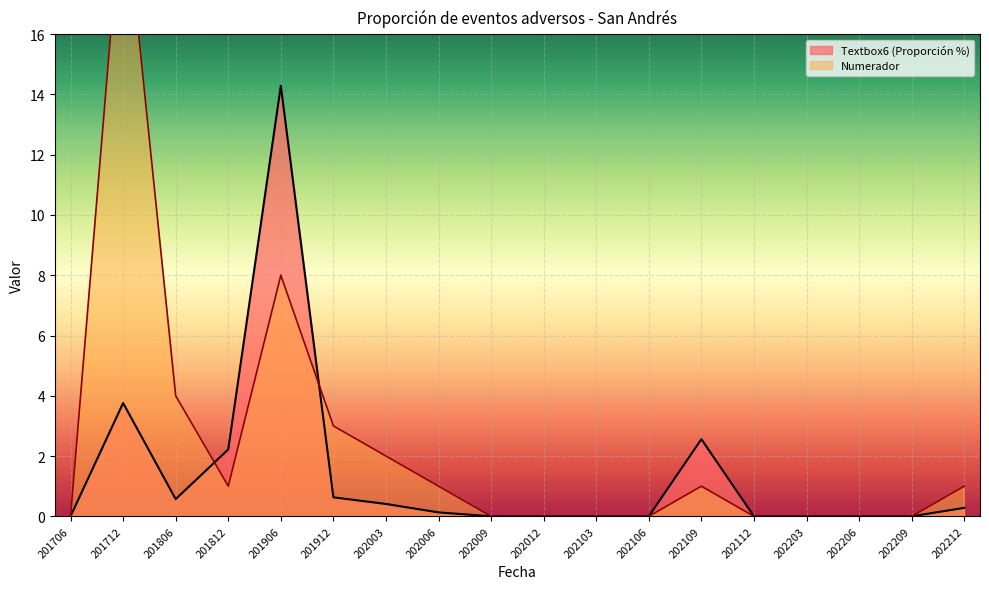

What is the sum of all Textbox6 values?

24.8